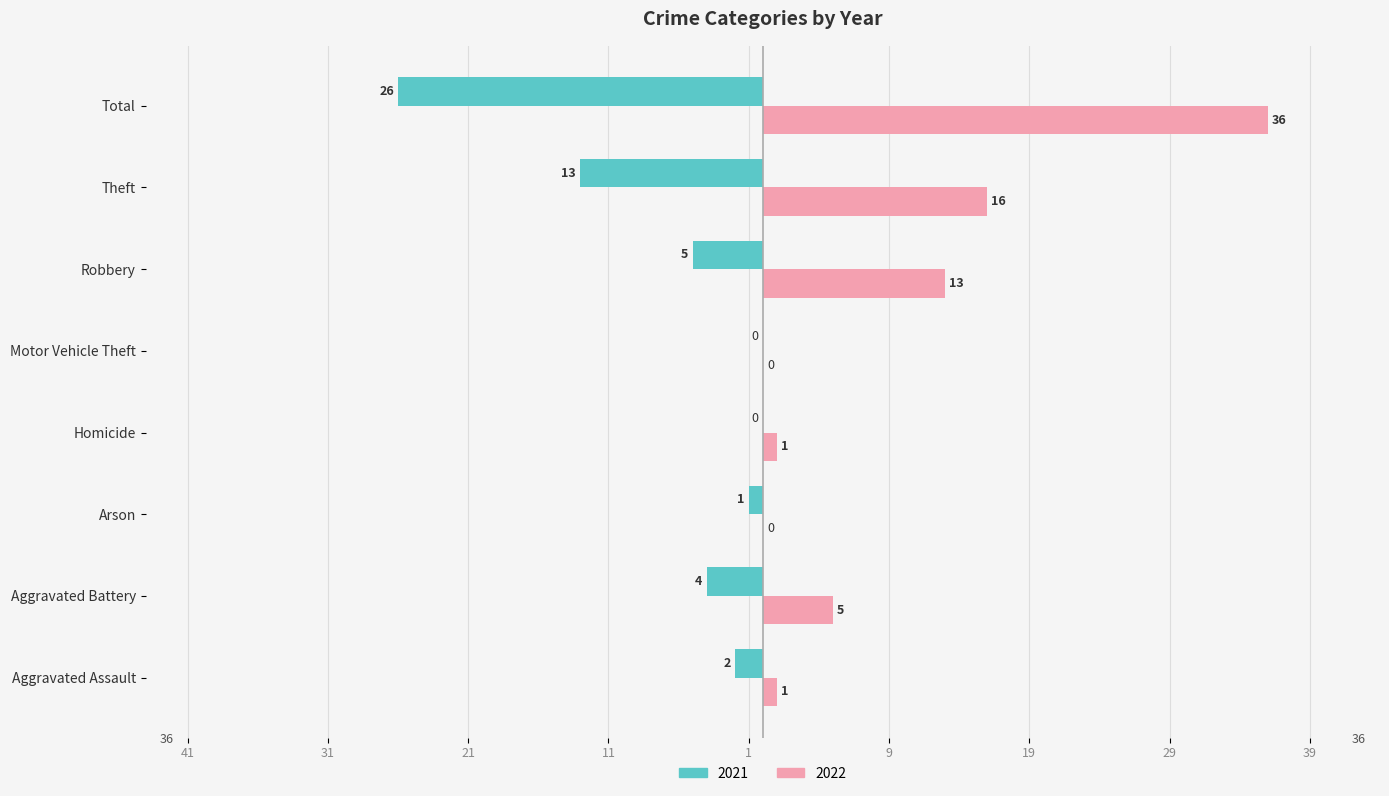

Between Arson and Homicide, which series saw the biggest shift?

2021